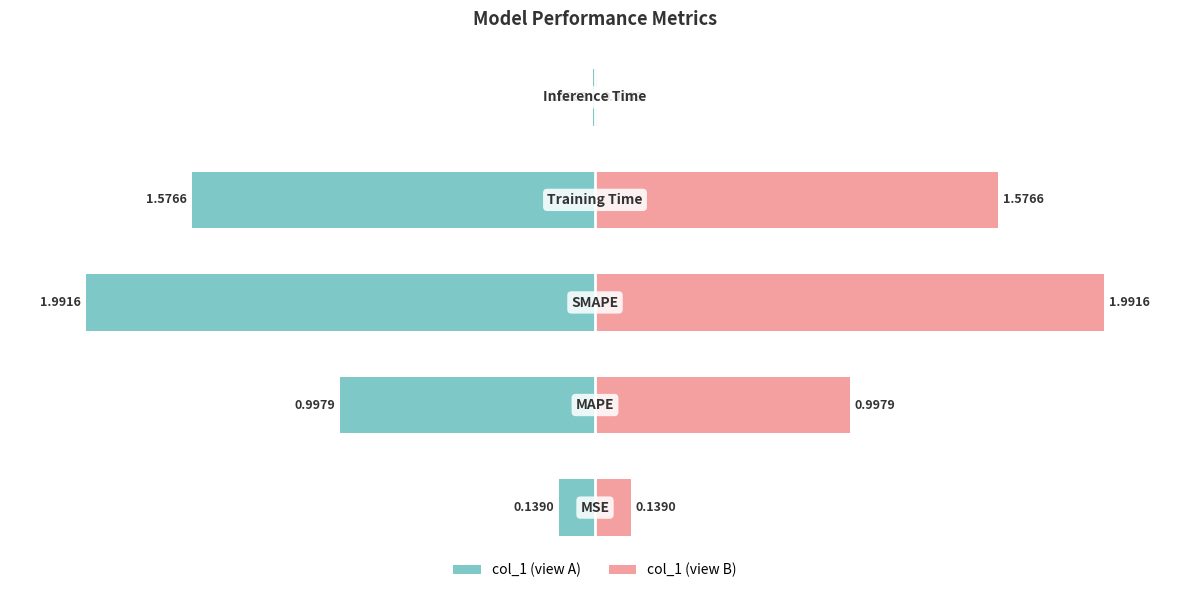

Between 0 and 1, which series saw the biggest shift?

col_1 (normalized left)